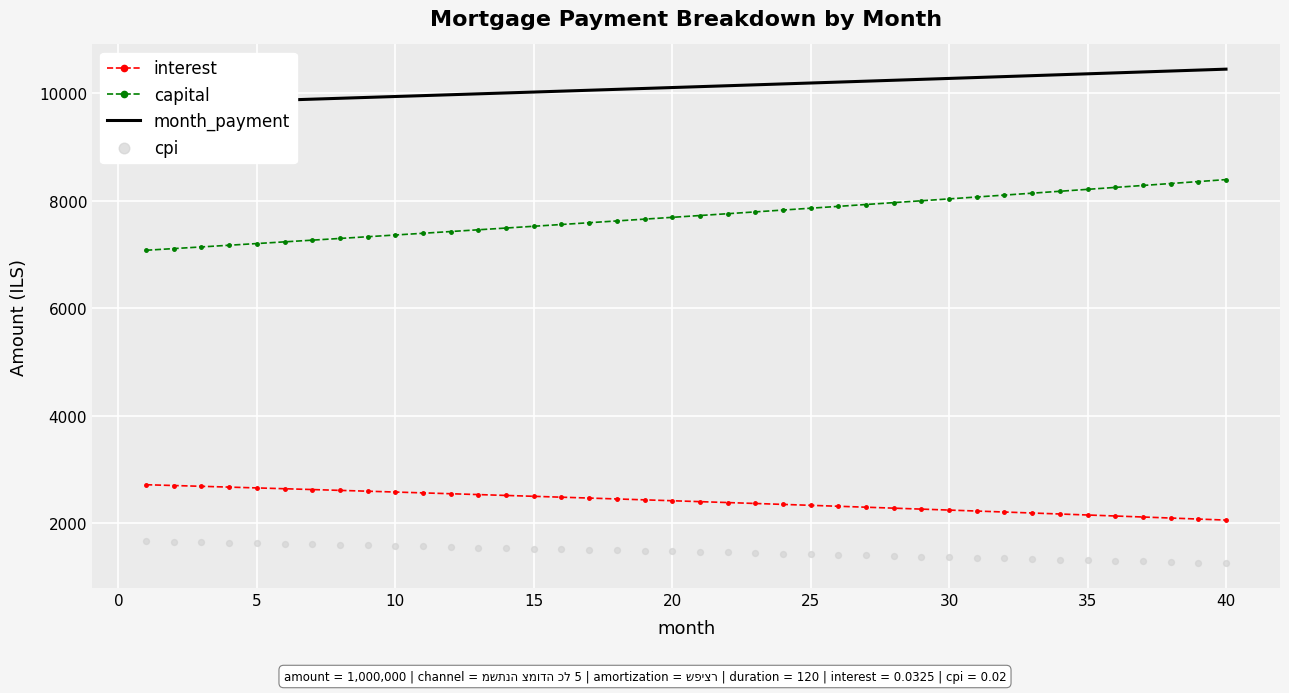

What are all the series names shown in the legend?

interest, capital, month_payment, cpi